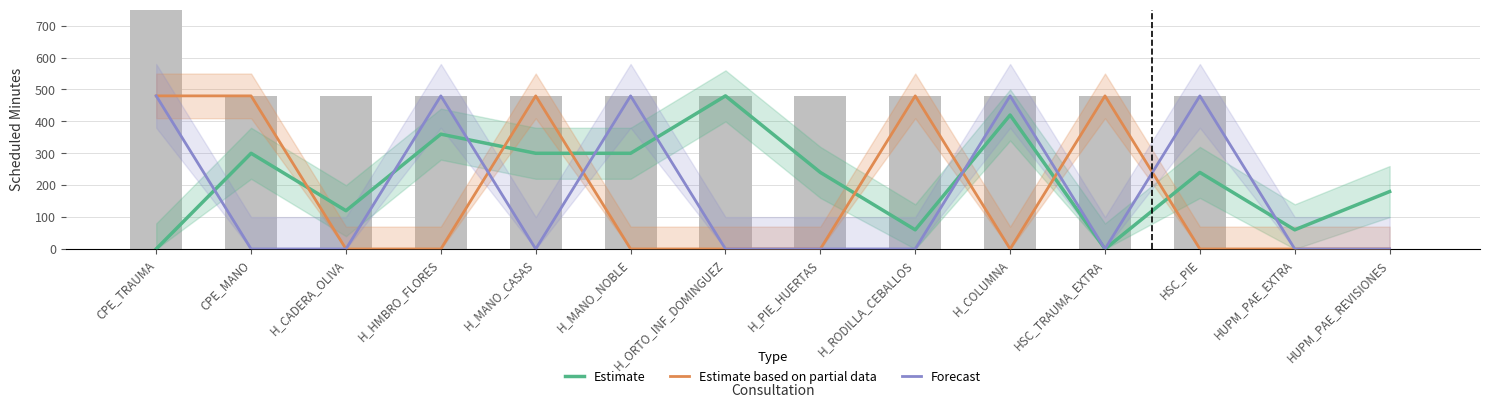

The Forecast series shows 480 at HSC_PIE. True or false?

True